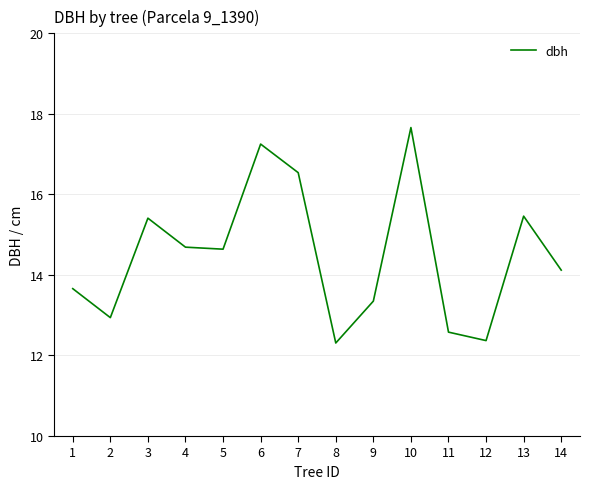

Is it true that the value at 2 is 5.2?

False